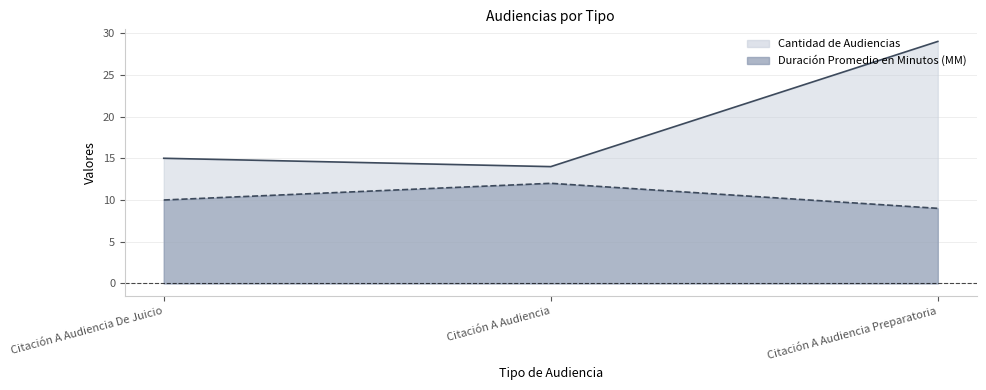

Which series changed the most between Citación A Audiencia and Citación A Audiencia Preparatoria?

Cantidad de Audiencias